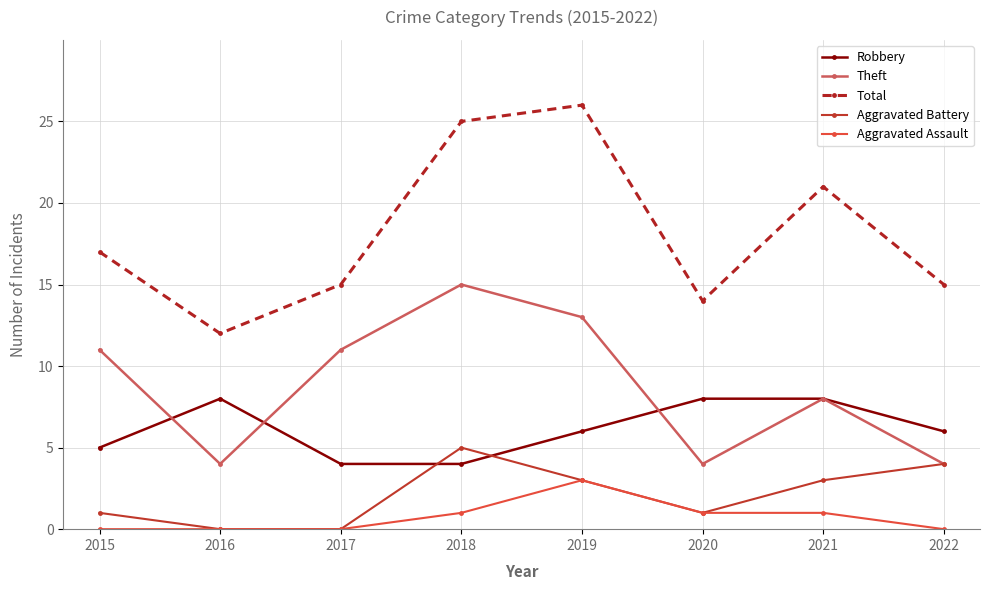

What is the sum of the Theft values at 2016 and 2020?

8